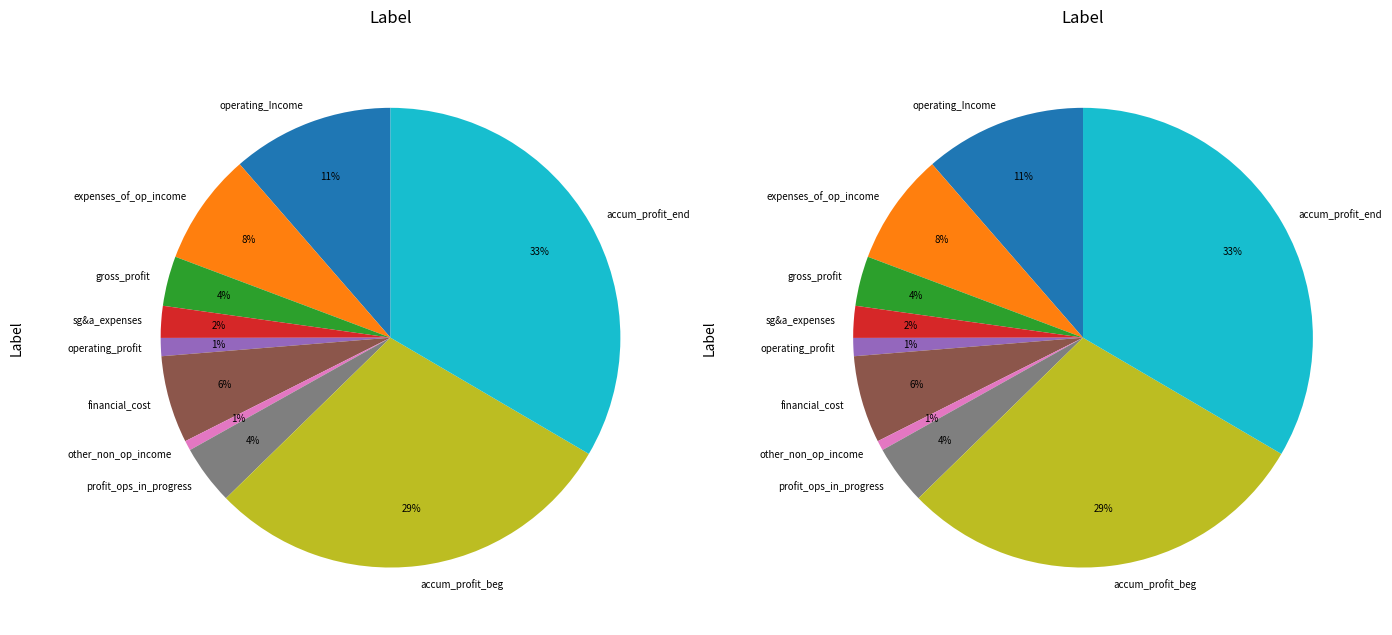

Which has a higher value, accumulated_profit_end_of_period or gross_profit?

accumulated_profit_end_of_period